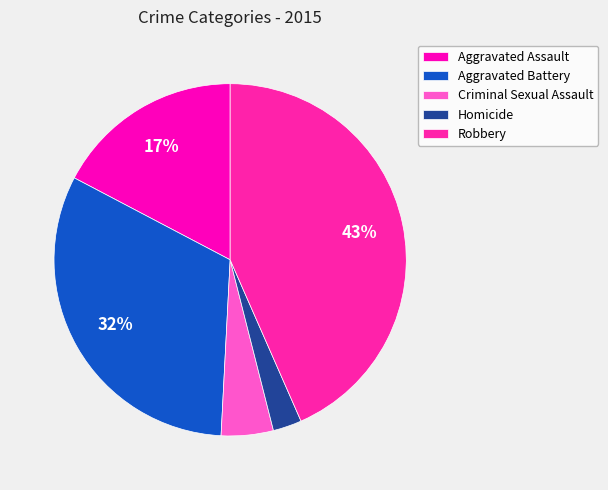

What percentage is NOT represented by Robbery?

56.6%